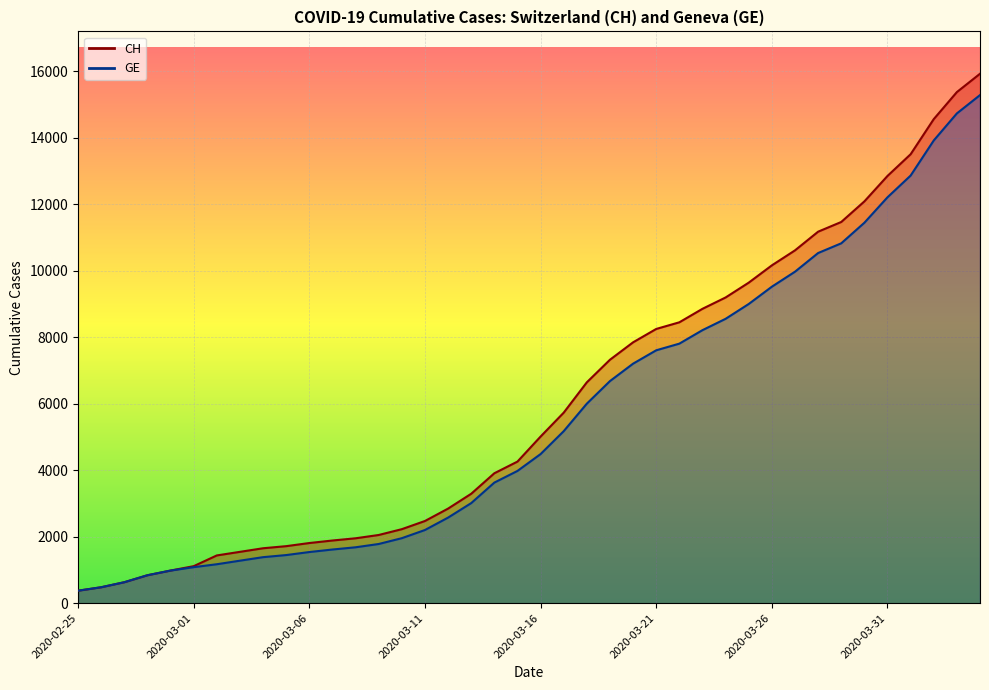

Reading left to right, transcribe all the data shown in this chart.

CH: 375	479	630	840	981	1113	1436	1544	1652	1715	1809	1885	1952	2051	2226	2472	2845	3291	3908	4259	5012	5731	6644	7323	7847	8249	8449	8855	9196	9642	10162	10613	11175	11467	12086	12852	13505	14561	15375	15926
GE: 375	479	630	840	981	1083	1171	1278	1384	1447	1538	1614	1681	1780	1955	2201	2574	3010	3627	3978	4485	5174	6002	6681	7205	7607	7807	8213	8554	9000	9520	9971	10533	10825	11444	12210	12863	13919	14733	15284